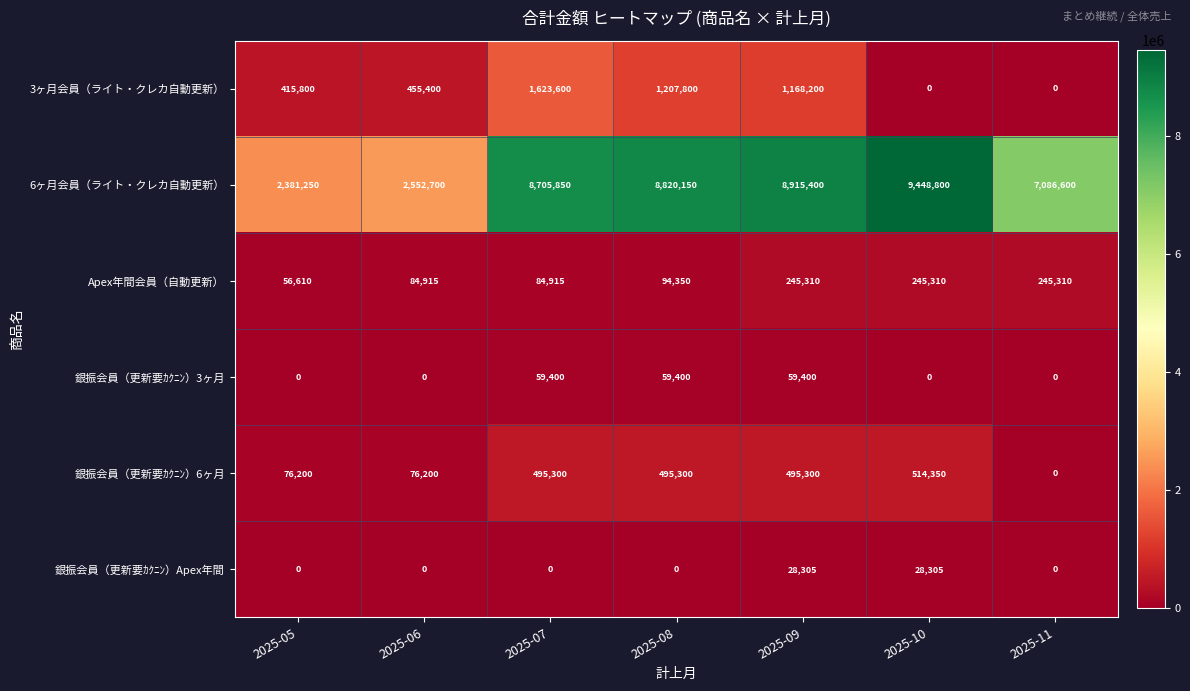

True or false: 6ヶ月会員（ライト・クレカ自動更新） has a value of 8705850 at 2025-07.

True